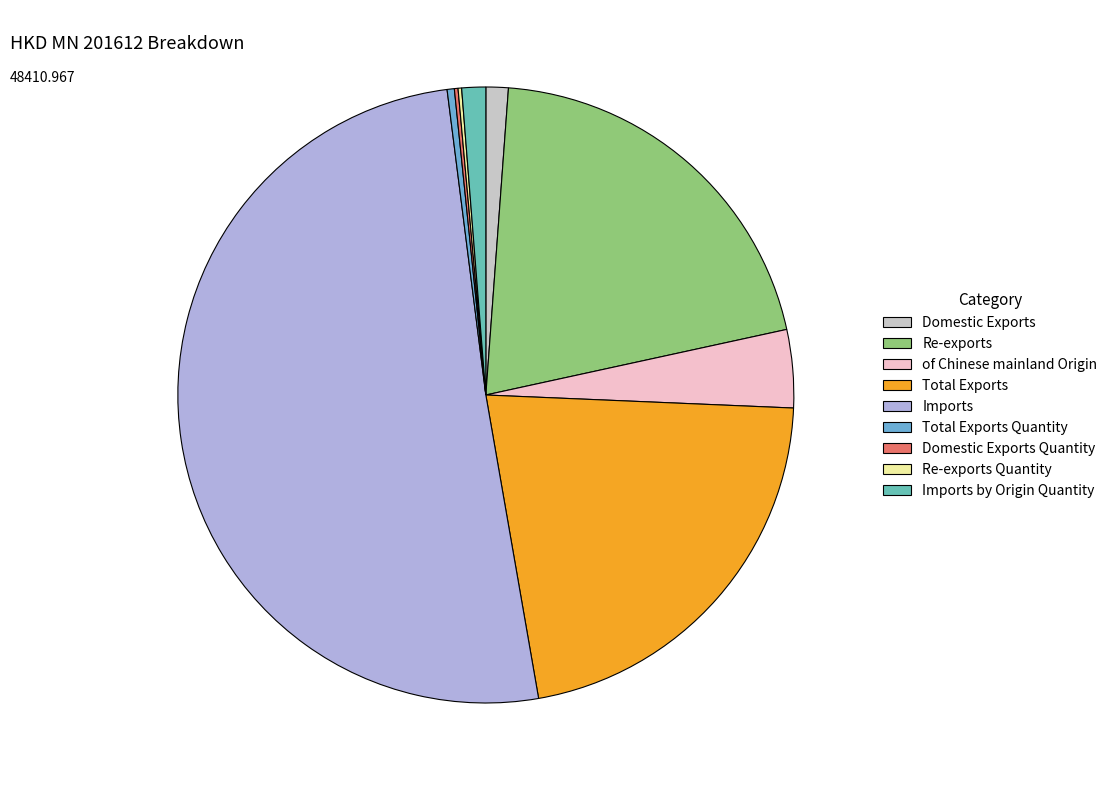

How many slices are in this pie chart?

9